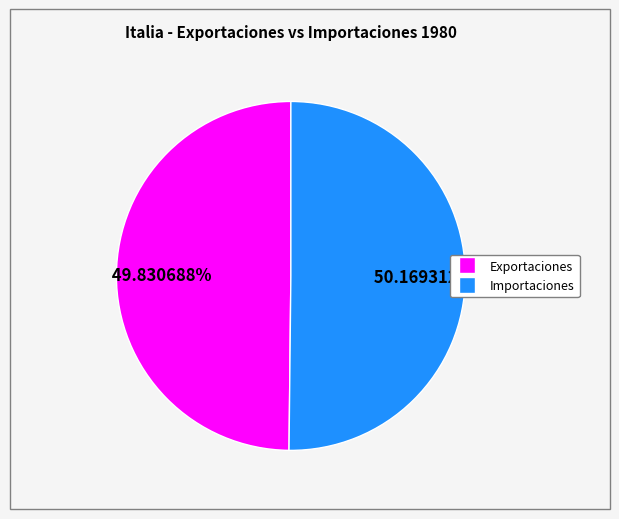

Is there a majority slice in this chart?

Yes